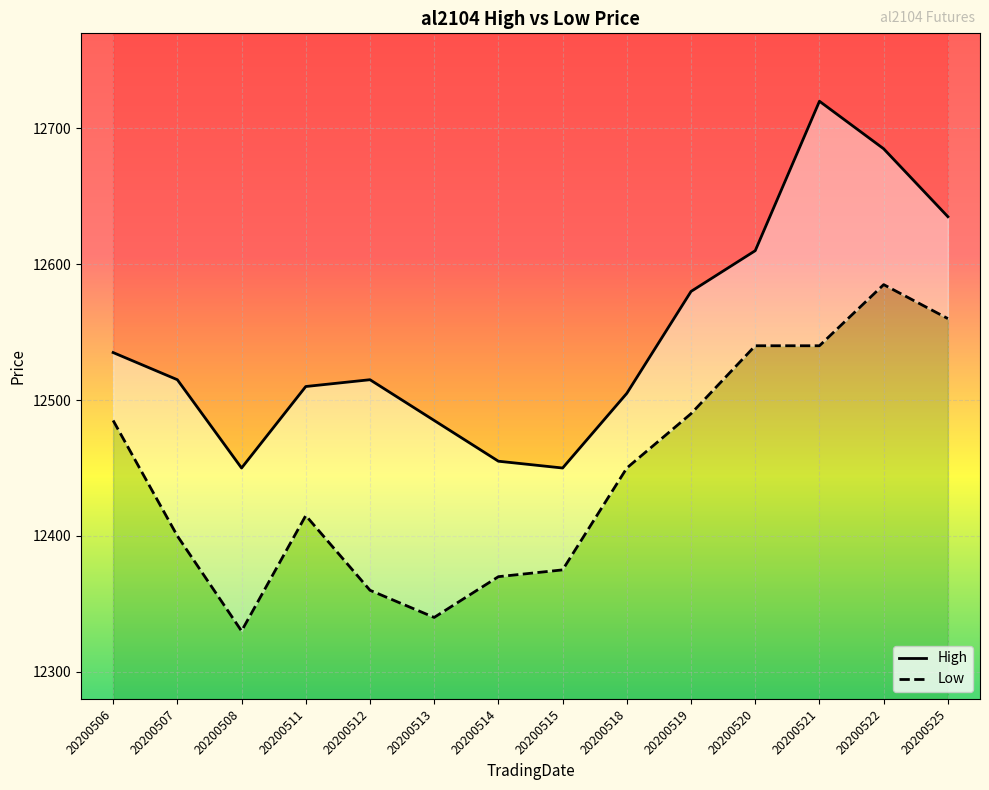

True or false: High and Low intersect in this chart.

False